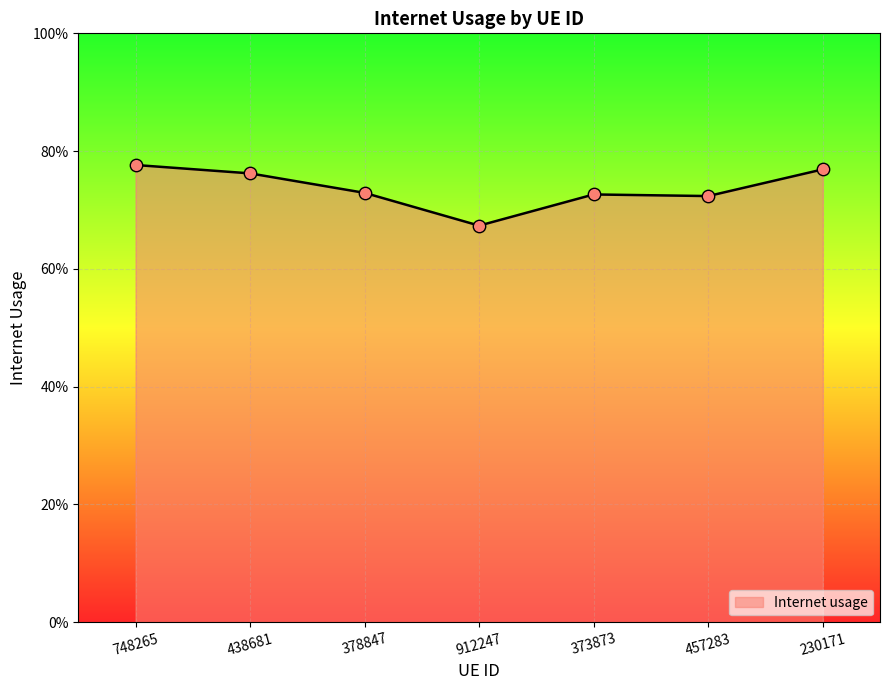

Between 230171 and 912247, which is larger?

230171